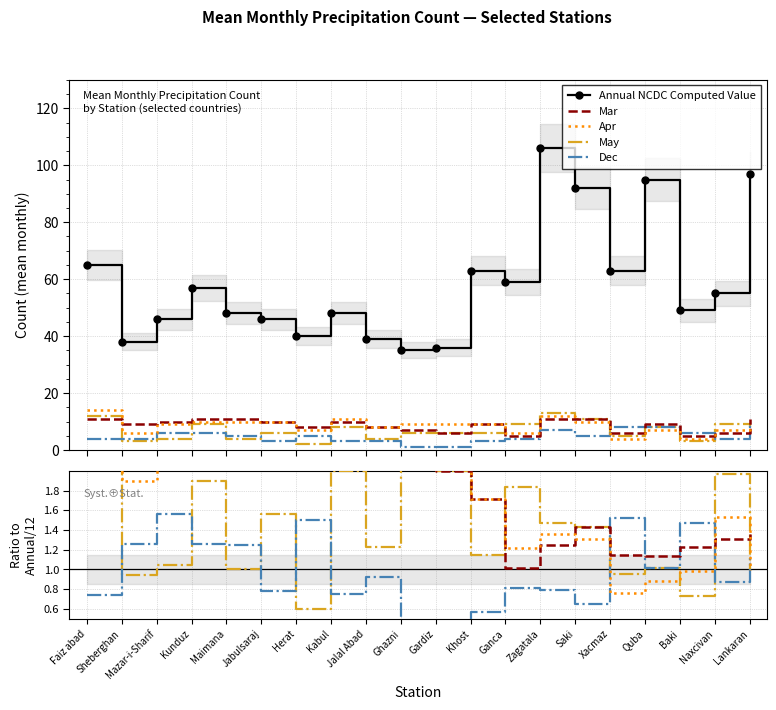

Is this an area chart (filled region under the line)?

No